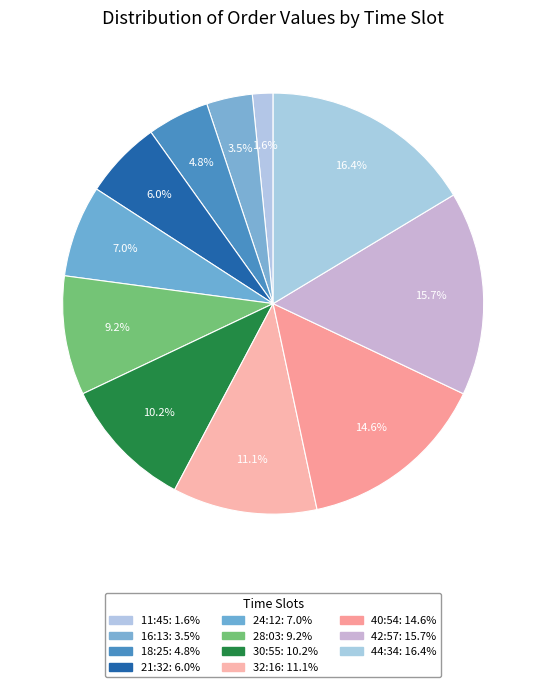

Count the number of slices in the pie.

11